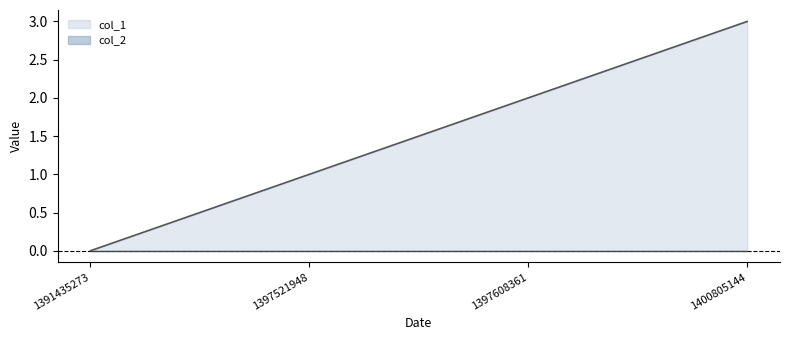

Is it true that the value at 1397608361 is 3?

False